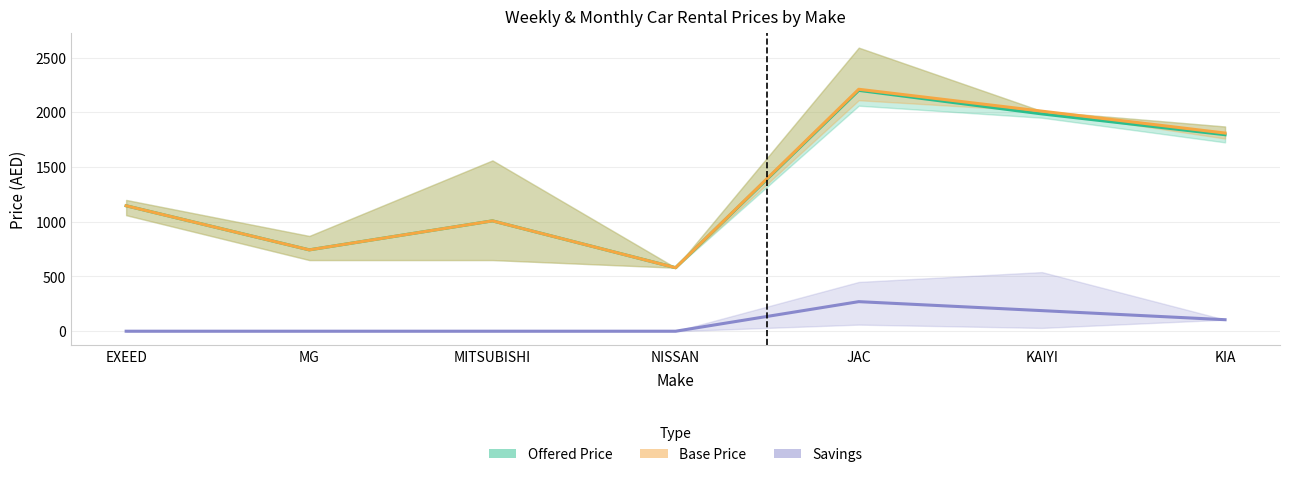

True or false: avg_base_price and avg_offered_price intersect in this chart.

False